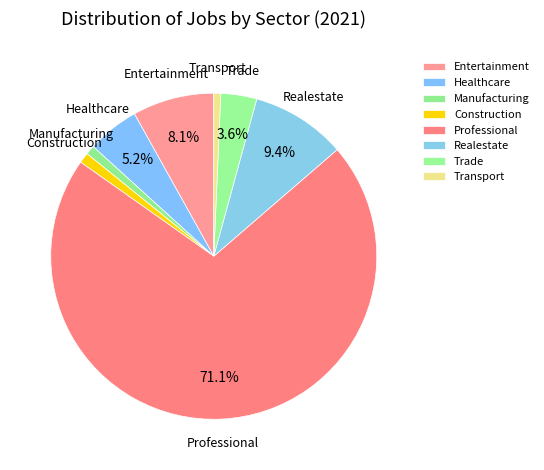

Which slice represents more than half of the pie?

Professional